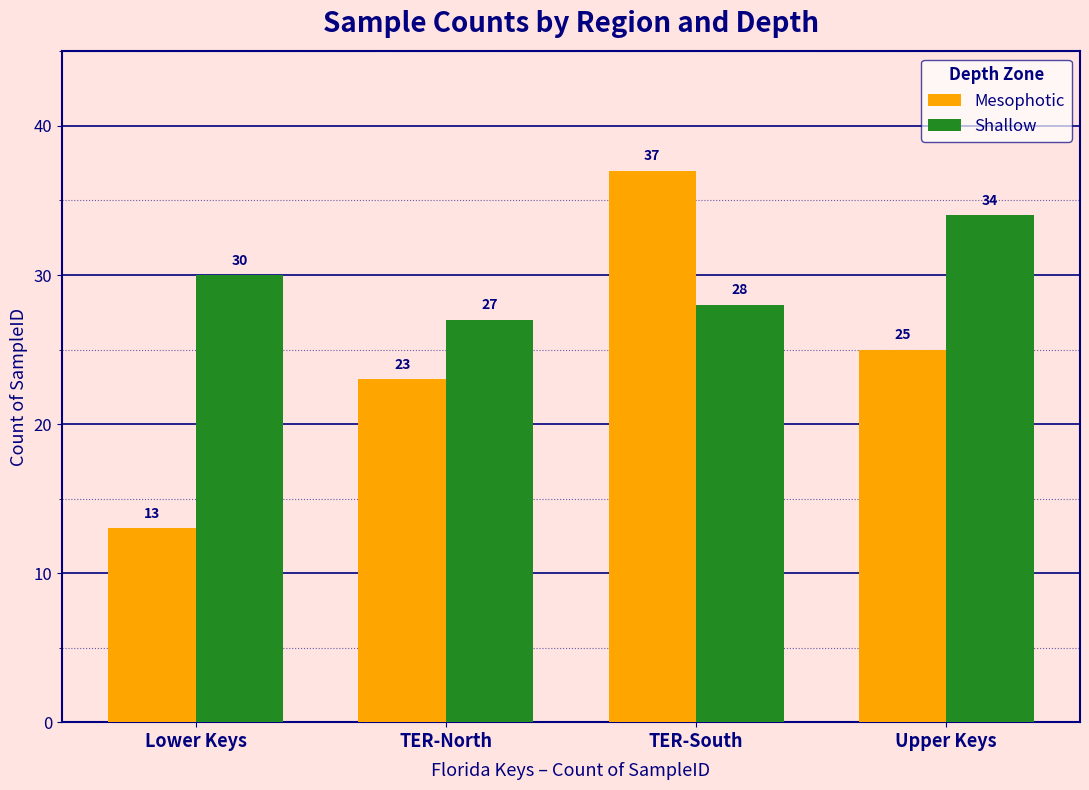

List the series in order of their overall mean, lowest first.

Mesophotic, Shallow